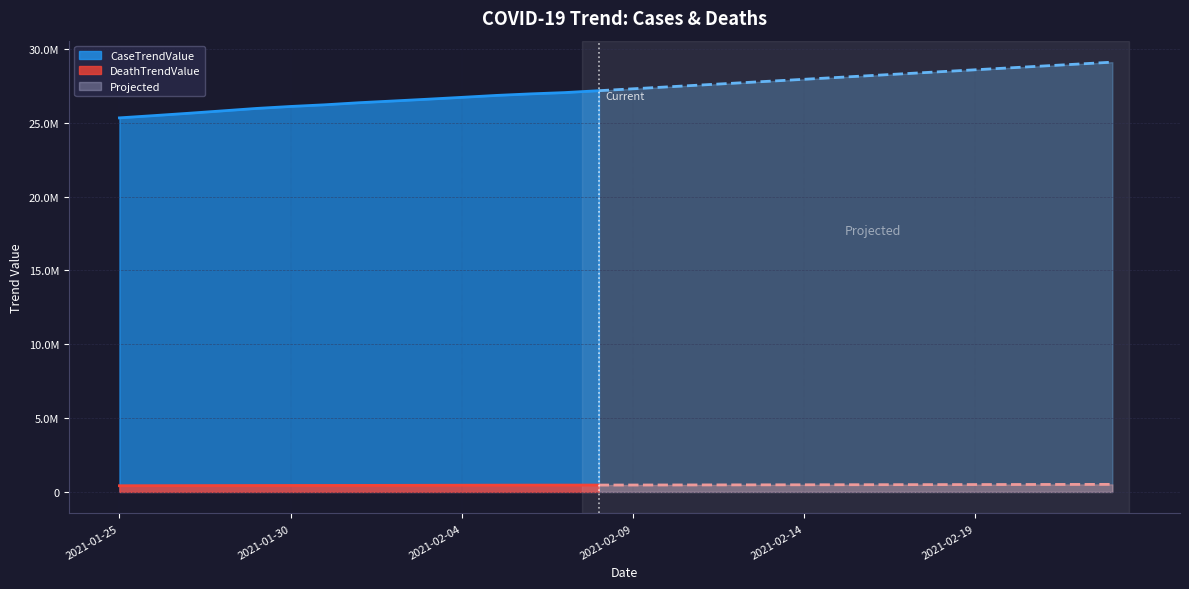

Which series has the largest total across all categories?

CaseTrendValue